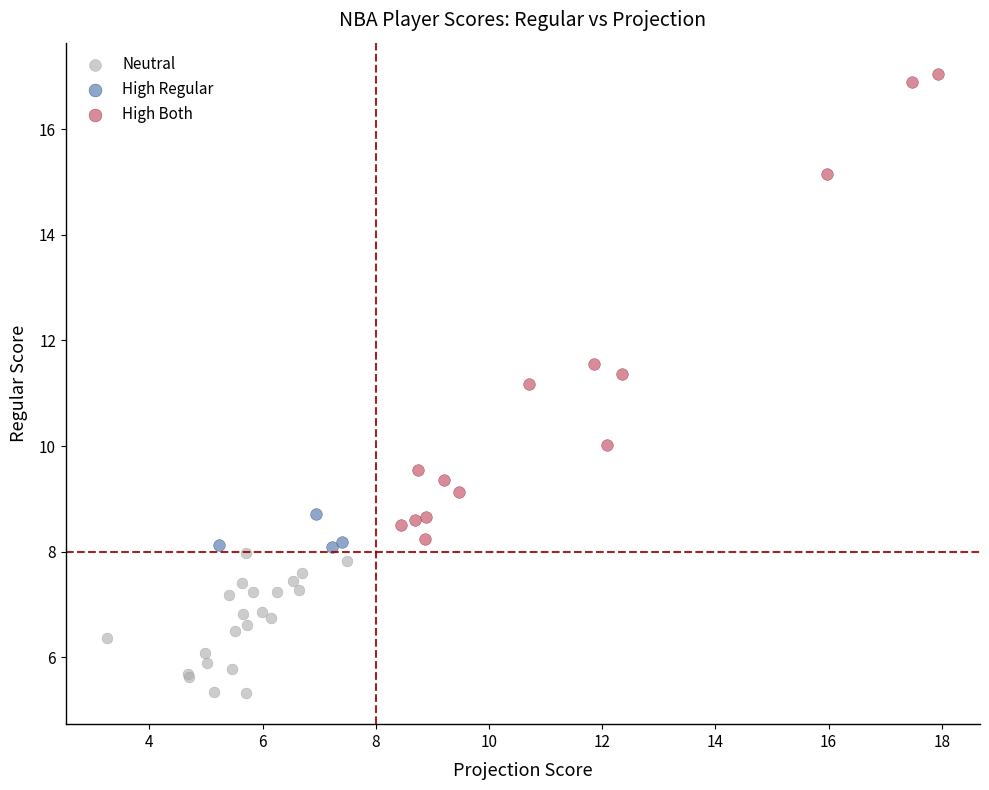

Which series contains the lowest Y value?

Neutral